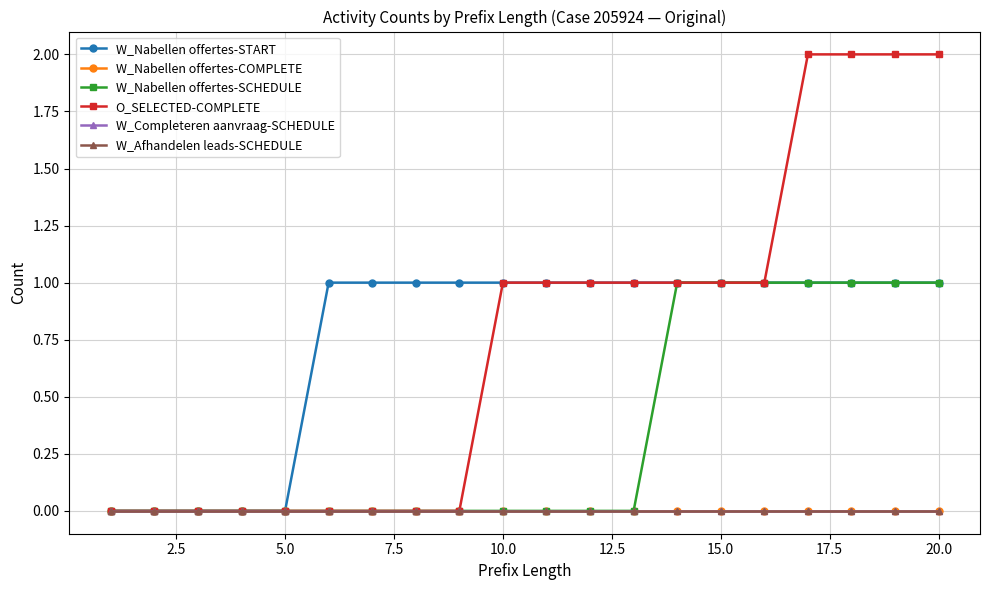

What is the difference between the maximum and second lowest values in the O_SELECTED-COMPLETE series?

2